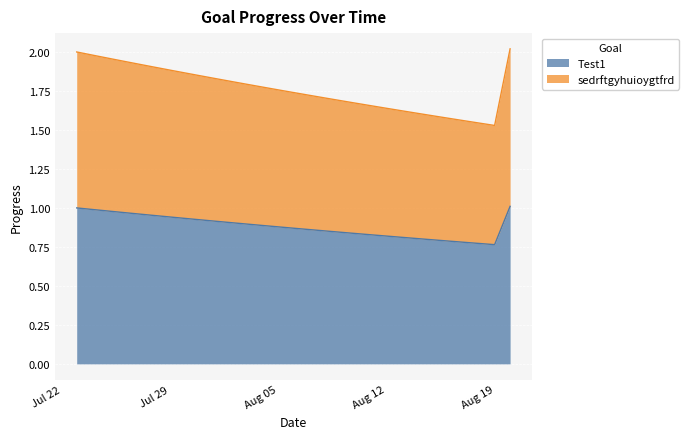

The value of sedrftgyhuioygtfrd at 2025-07-28 is 3.2. True or false?

False